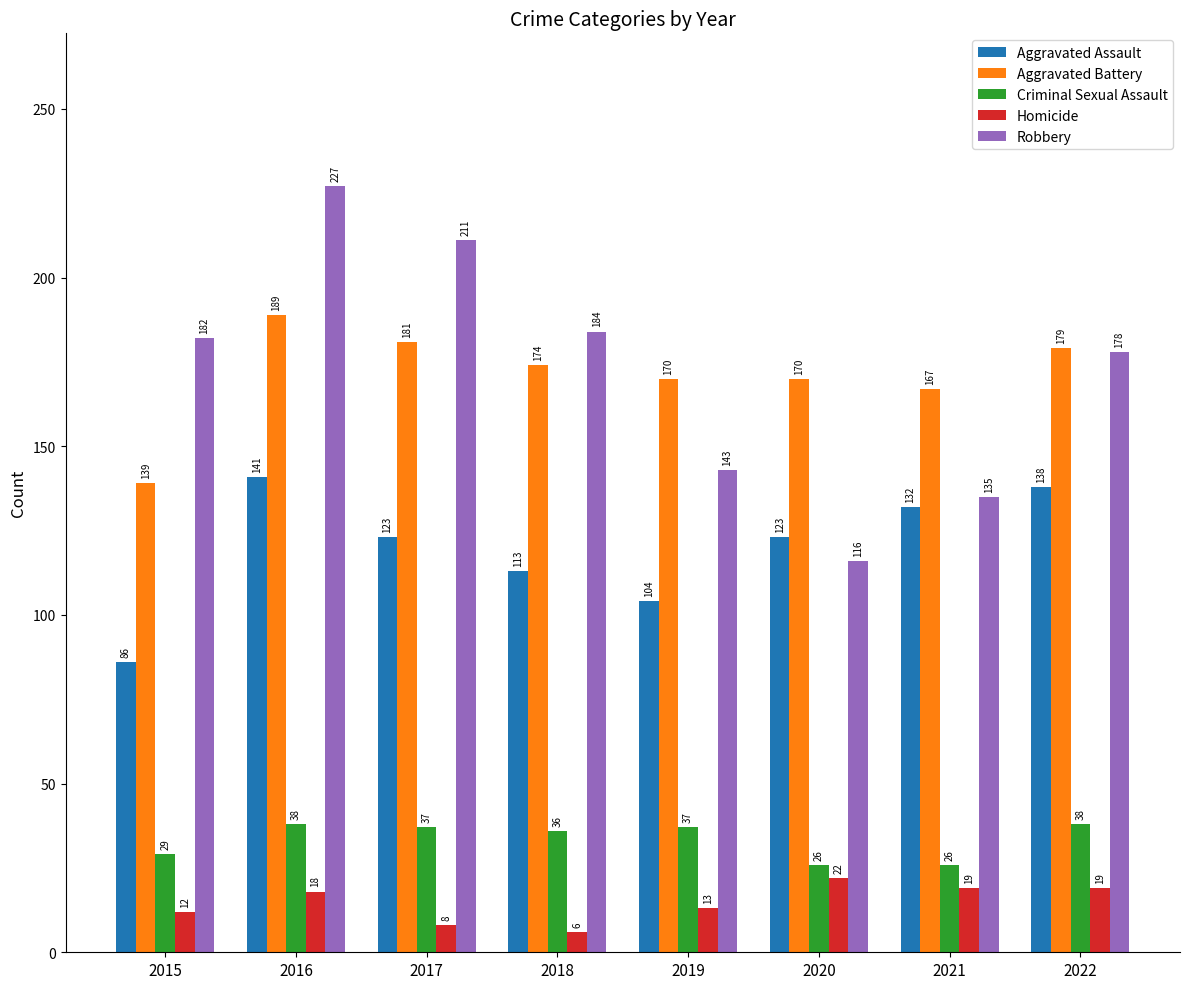

How many groups of bars are there?

8